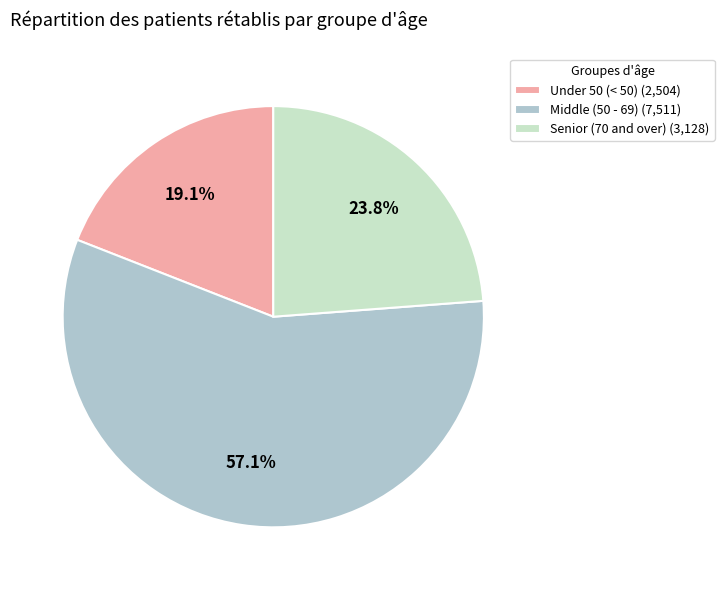

What is the smallest slice in the pie chart?

Under 50 (< 50) (2,504)